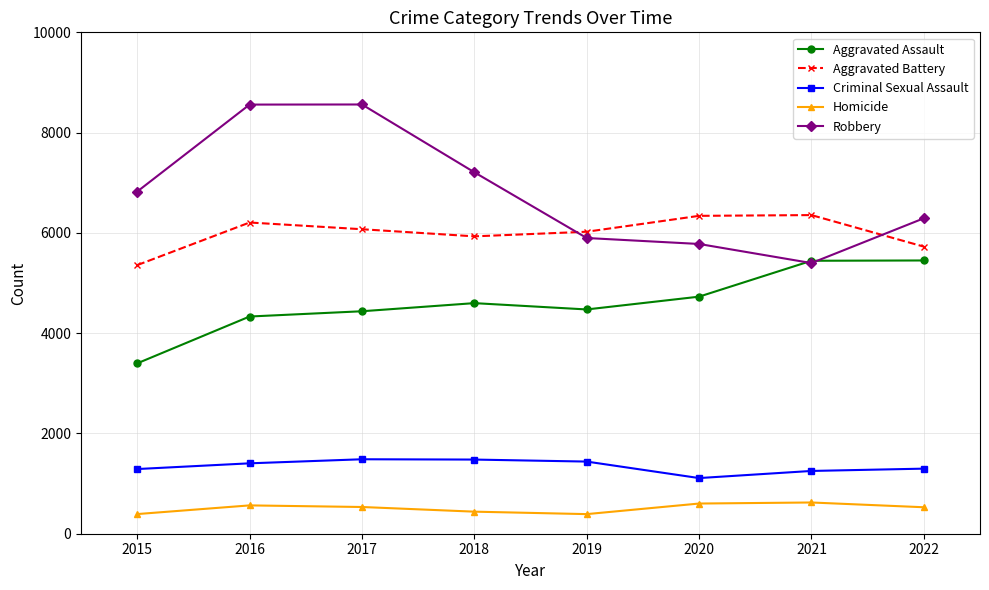

What is the smallest value displayed?

391